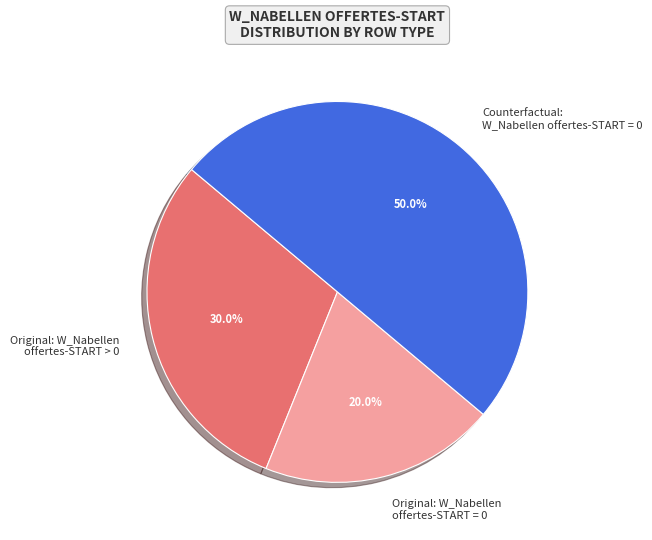

What is the ratio of the value at Counterfactual: W_Nabellen offertes-START = 0 to the value at Original: W_Nabellen offertes-START = 0?

2.5